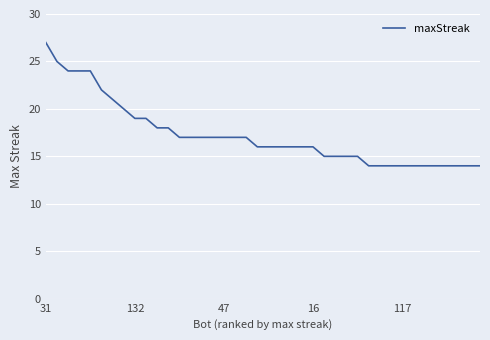

What is the difference between the maximum and minimum values?

13